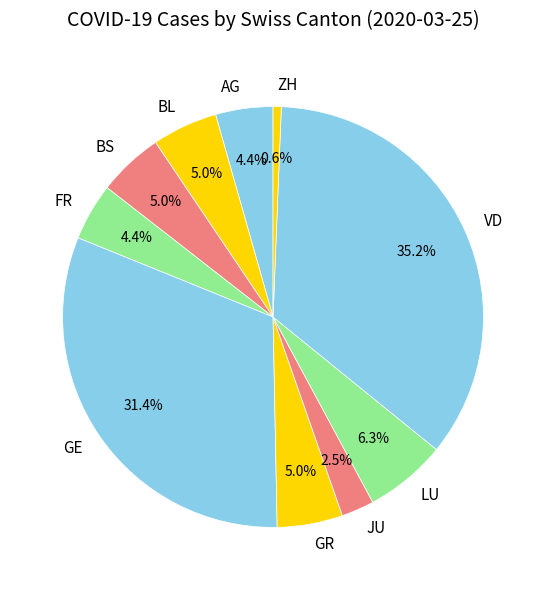

What is the largest slice in the pie chart?

VD